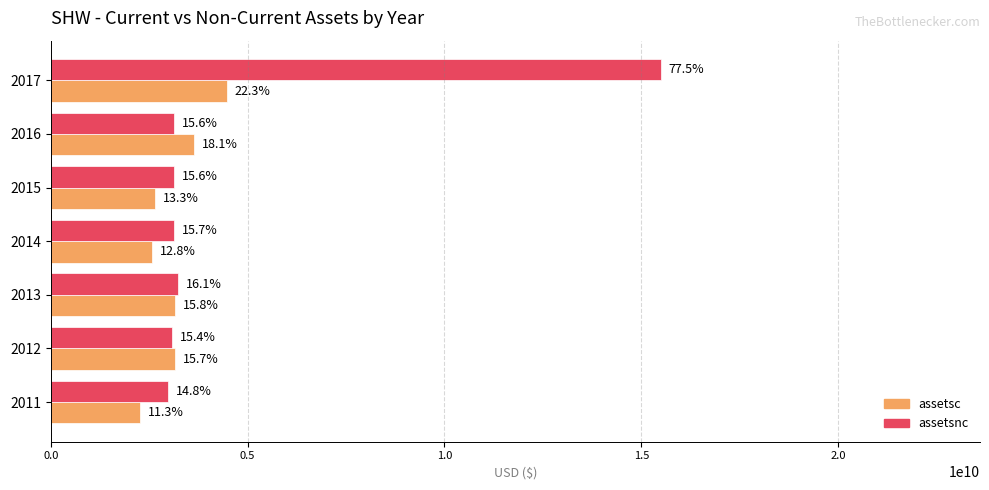

What are all the series names shown in the legend?

assetsc, assetsnc